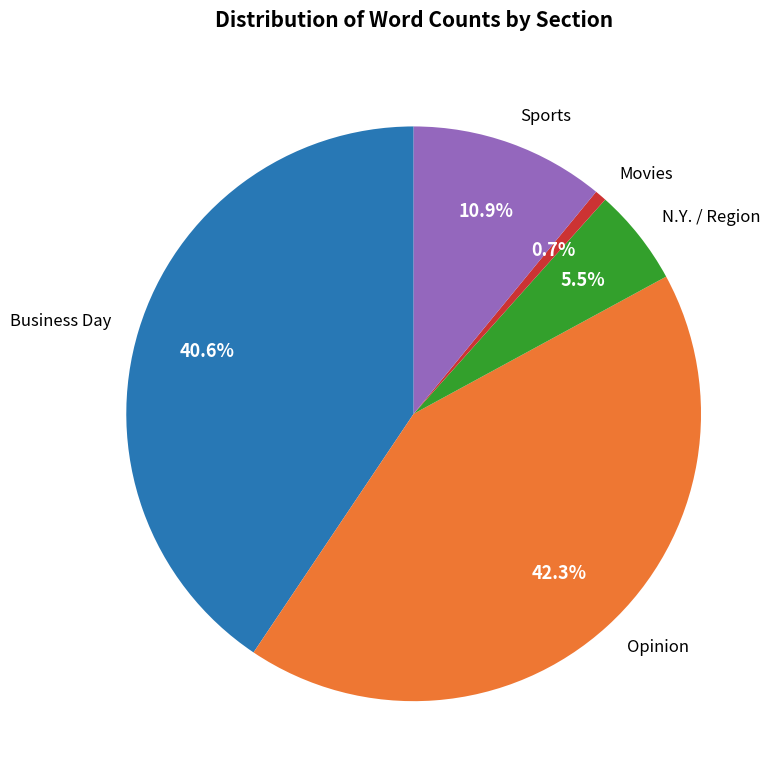

Which has a higher value, Business Day or N.Y. / Region?

Business Day